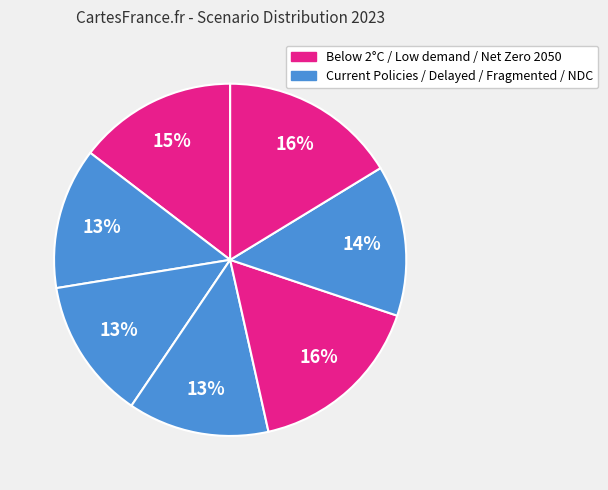

How many segments does this pie chart have?

7